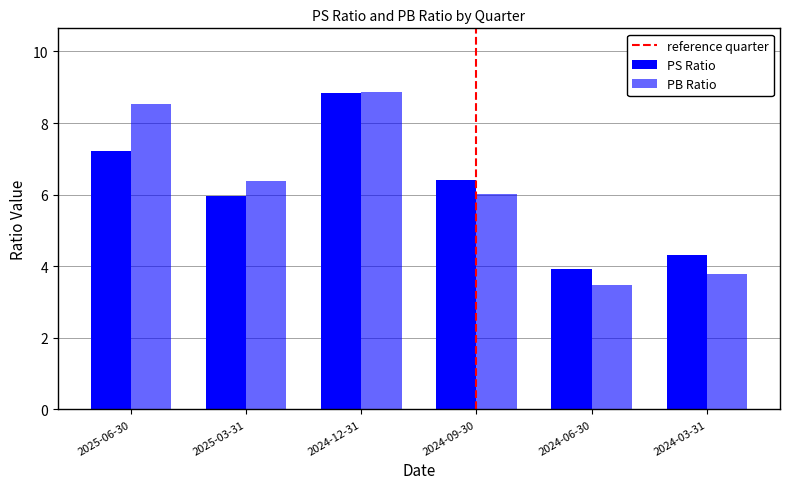

What is the label of the 2nd bar from the left?

2025-03-31